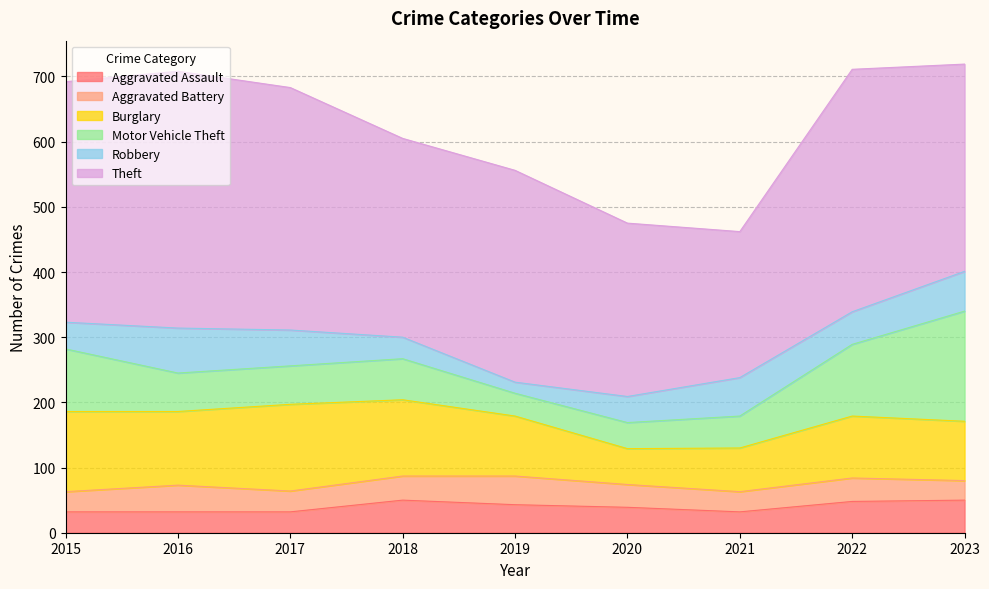

Which category has the highest value in the Motor Vehicle Theft series?

2023